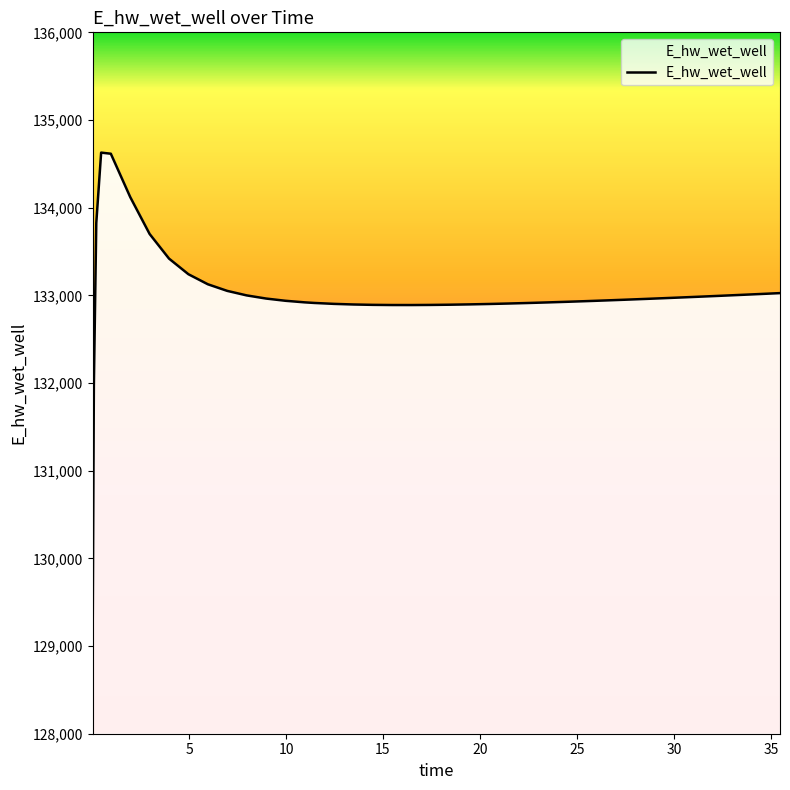

What is the difference between the maximum and second lowest values?

2658.1